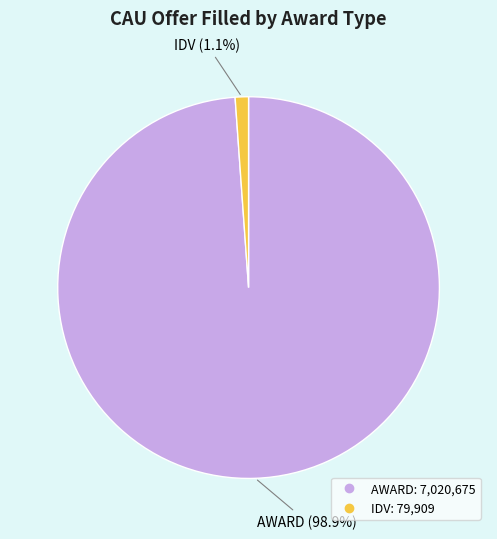

To the nearest percent, what portion does AWARD represent?

99%